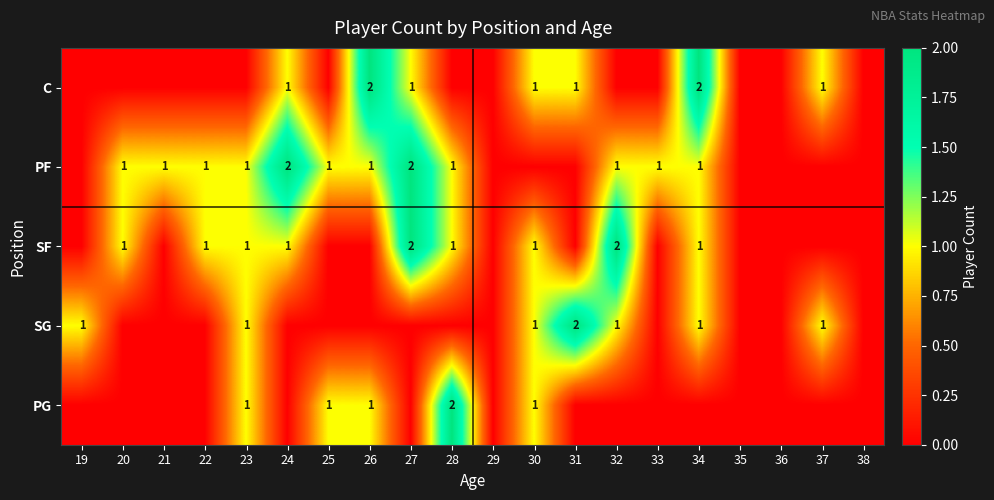

The value of PG at 30 is 1. True or false?

True